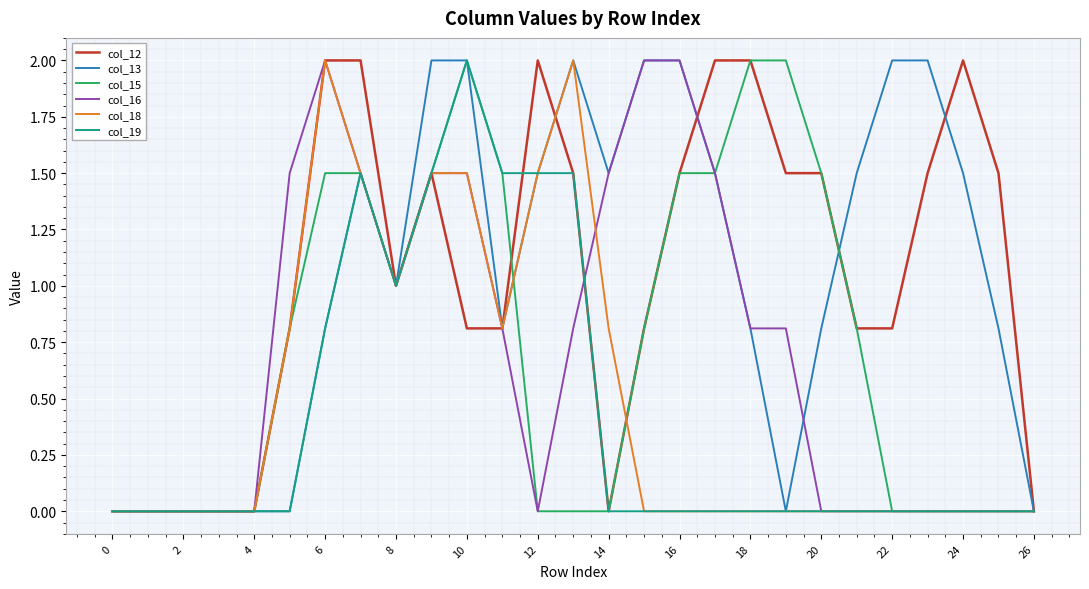

What is the highest value of the col_15 series?

2.0